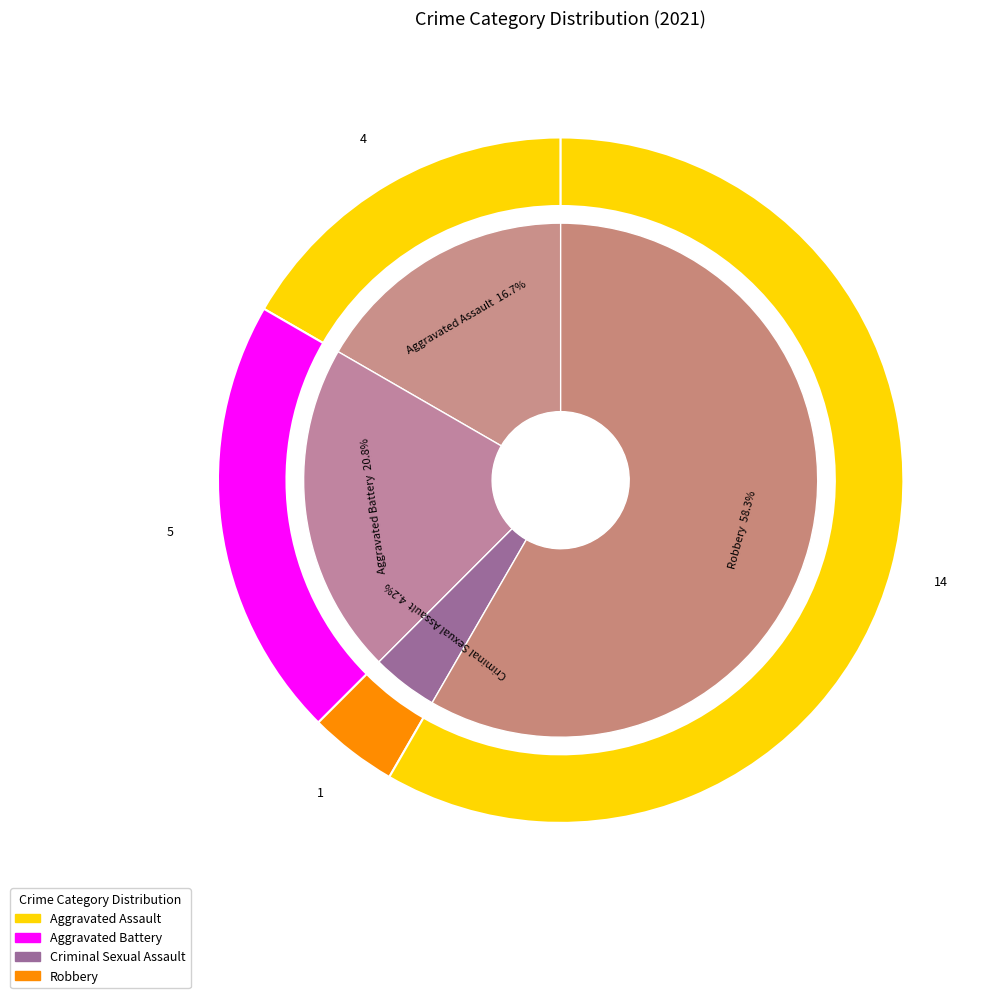

How many segments does this pie chart have?

4